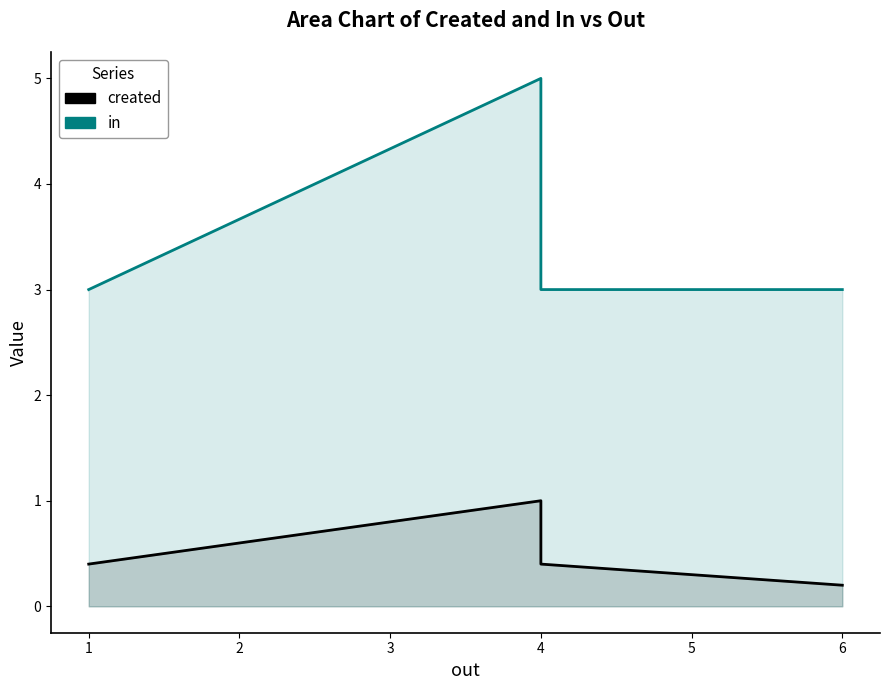

Rank the series by their average value, from lowest to highest.

created, in